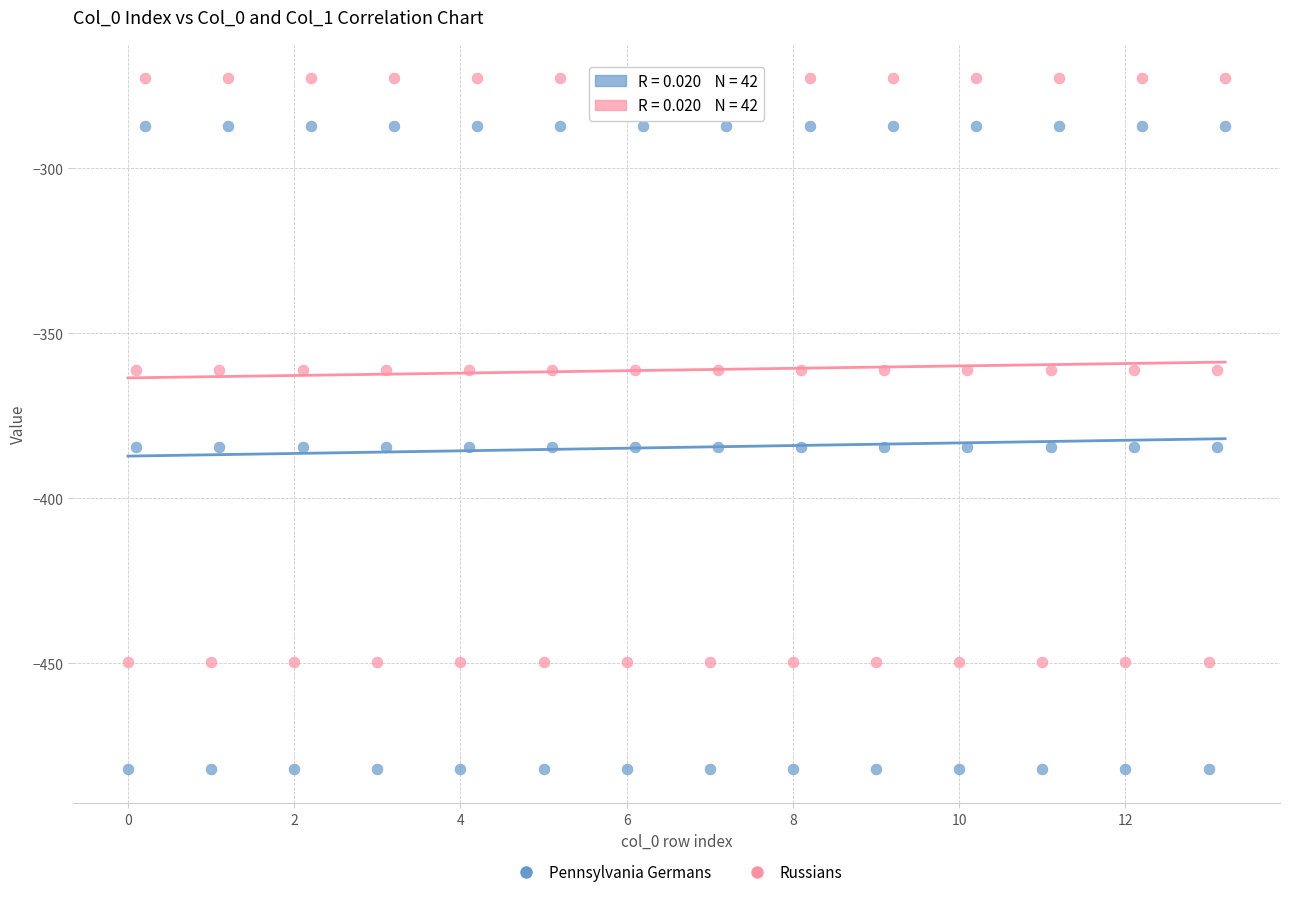

What is the X range (max minus min) for the scatter plot?

13.2